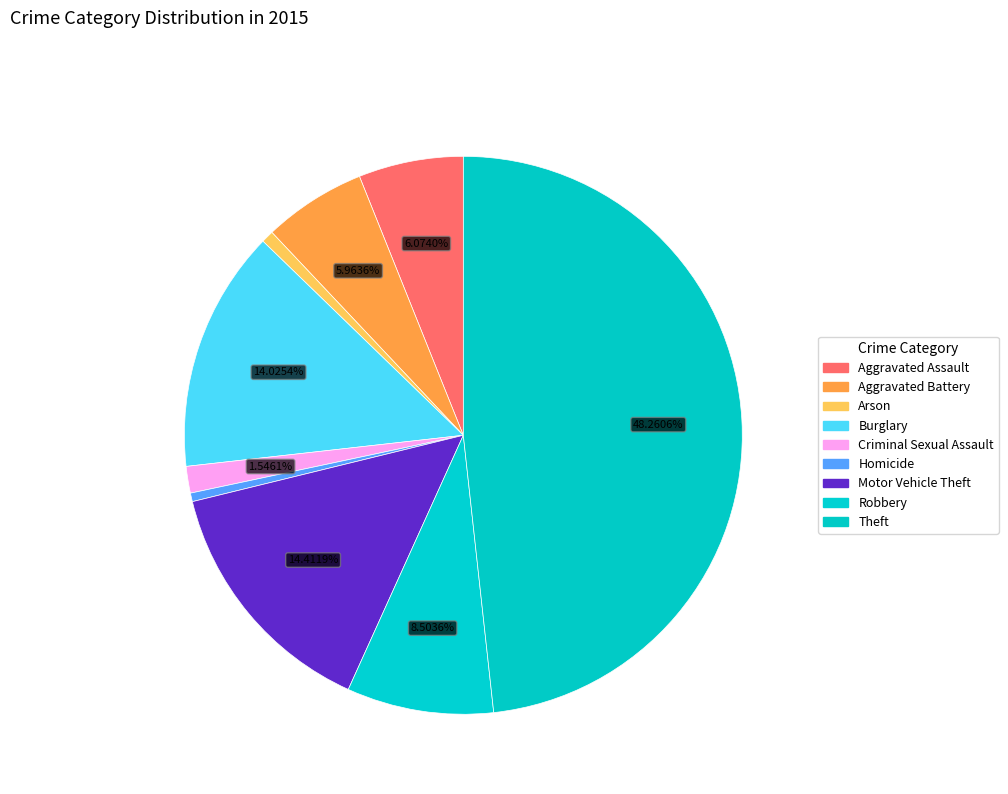

Count the number of slices in the pie.

9